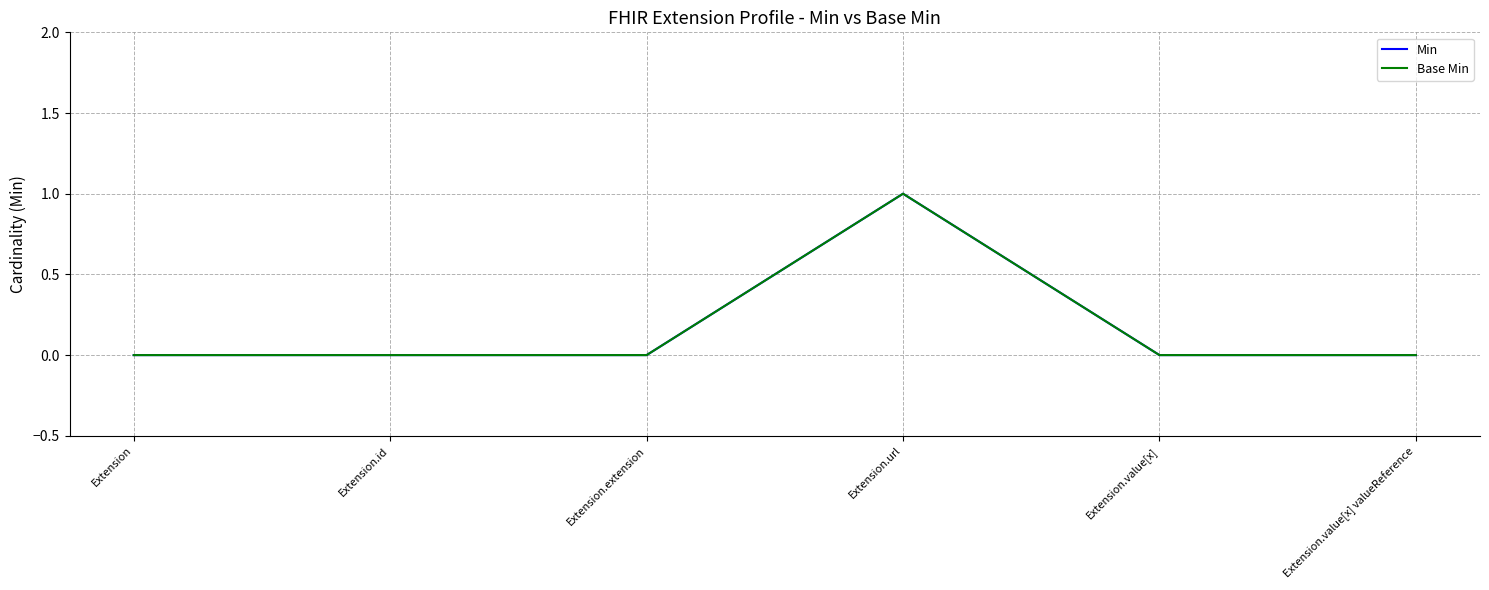

Reading left to right, what are all the values shown in this chart?

Min: 0	0	0	1	0	0
Base Min: 0	0	0	1	0	0